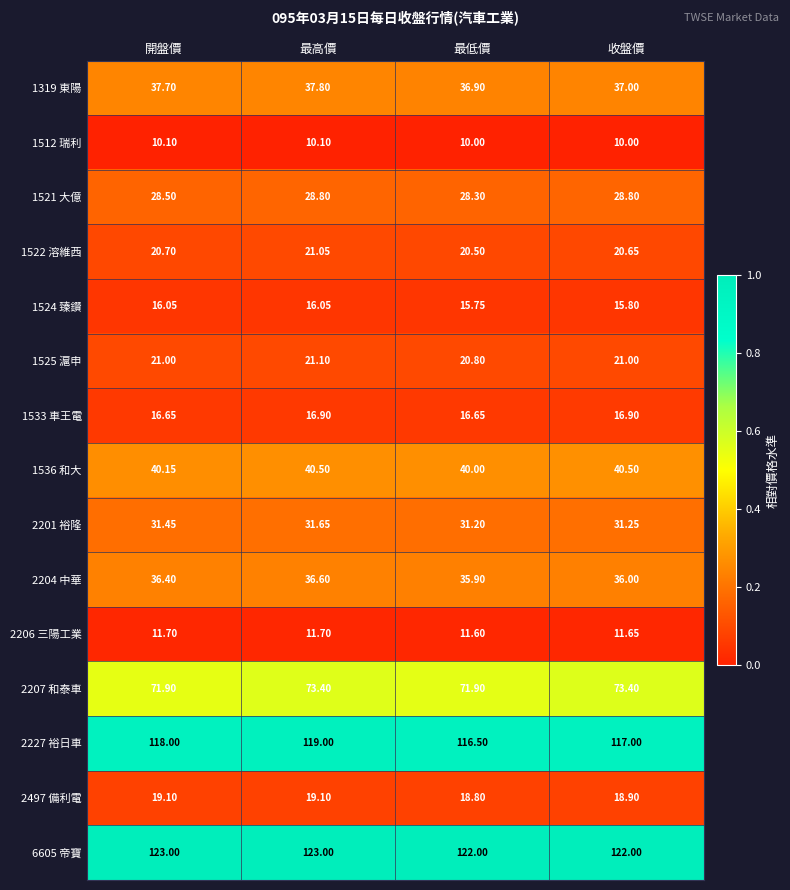

At which category is the sum across all series the highest?

最高價